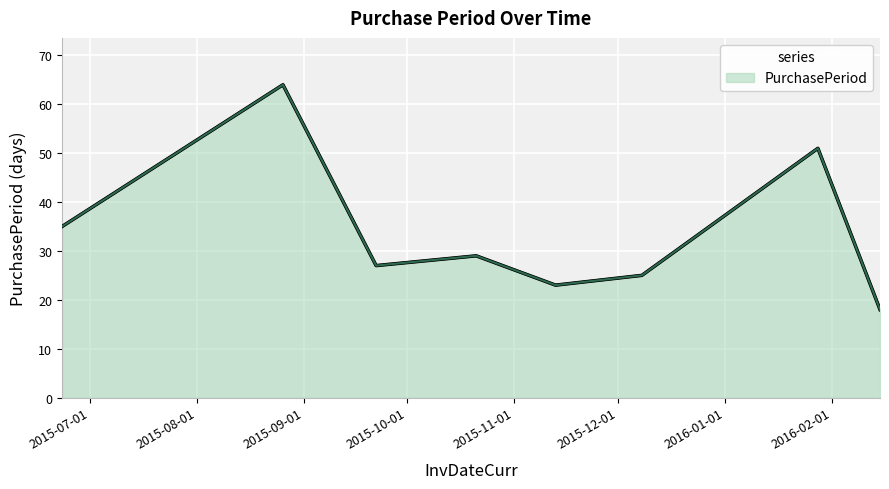

True or false: there are more than 0 points higher than both neighbors.

True